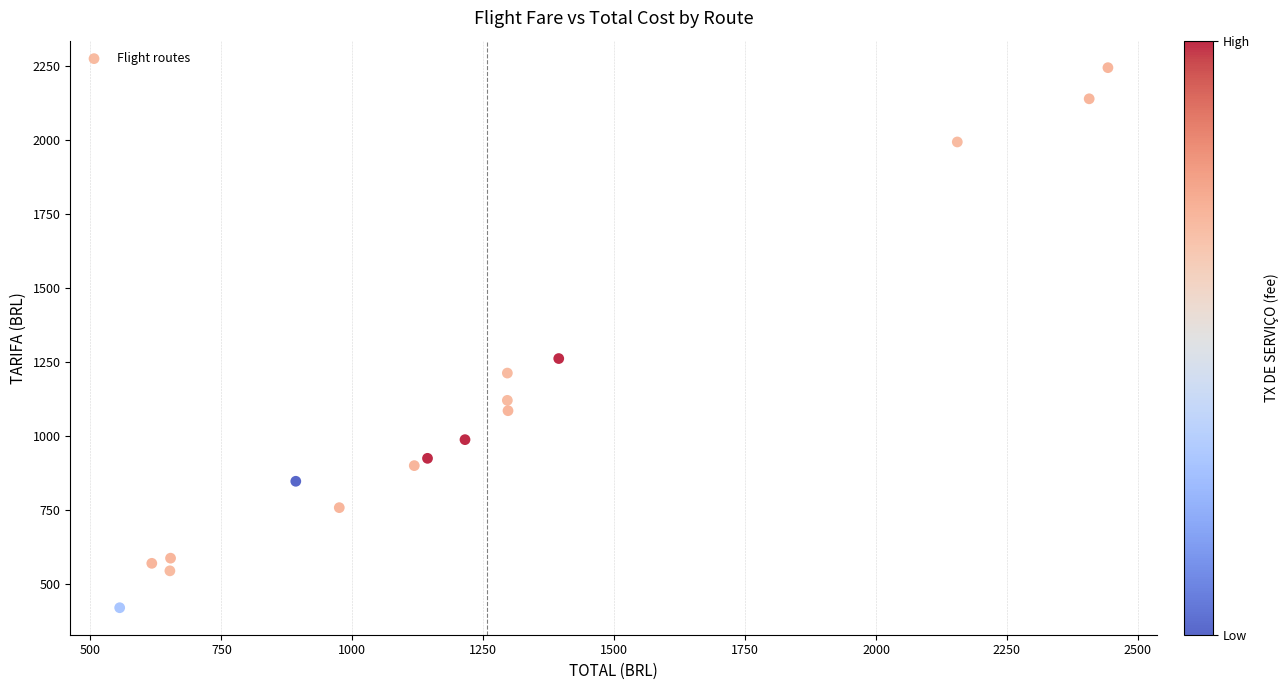

What is the range of Y values (max minus min)?

1825.6